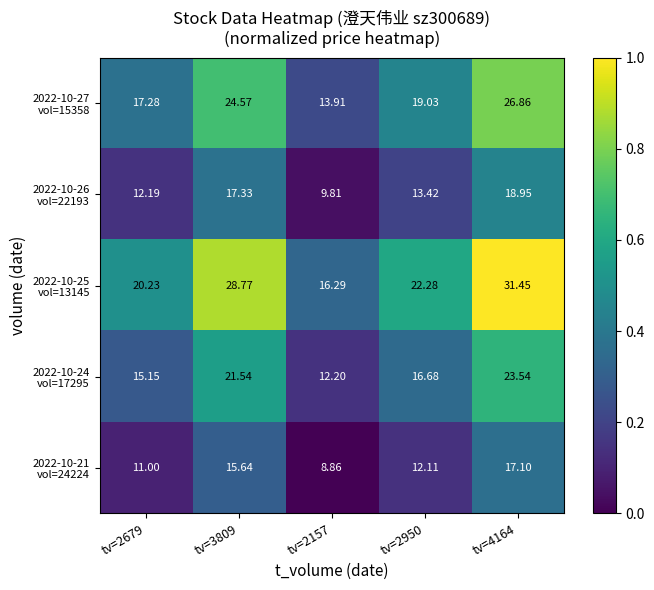

How many distinct data groups are displayed?

5